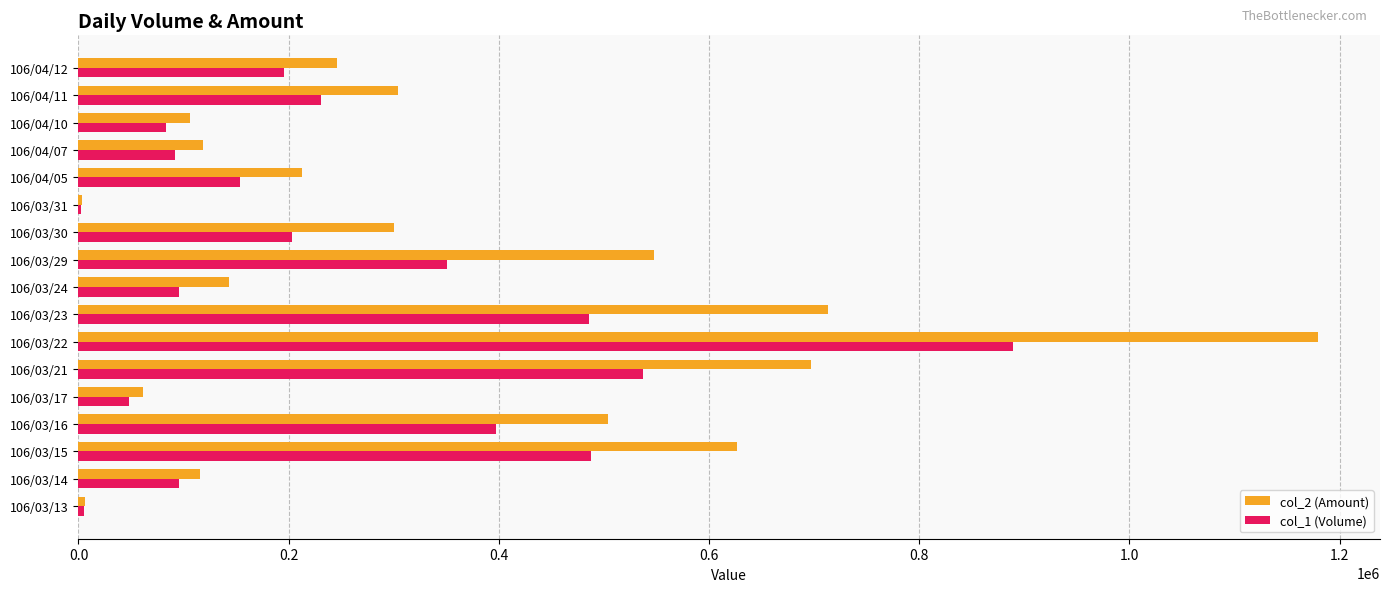

What is the maximum value shown in the chart?

1179470